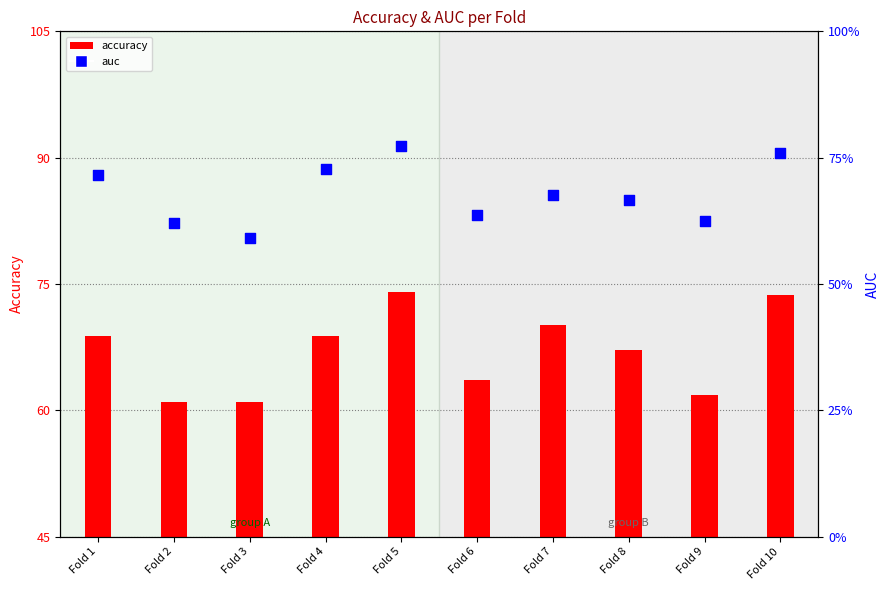

Which series reaches the minimum Y coordinate?

auc